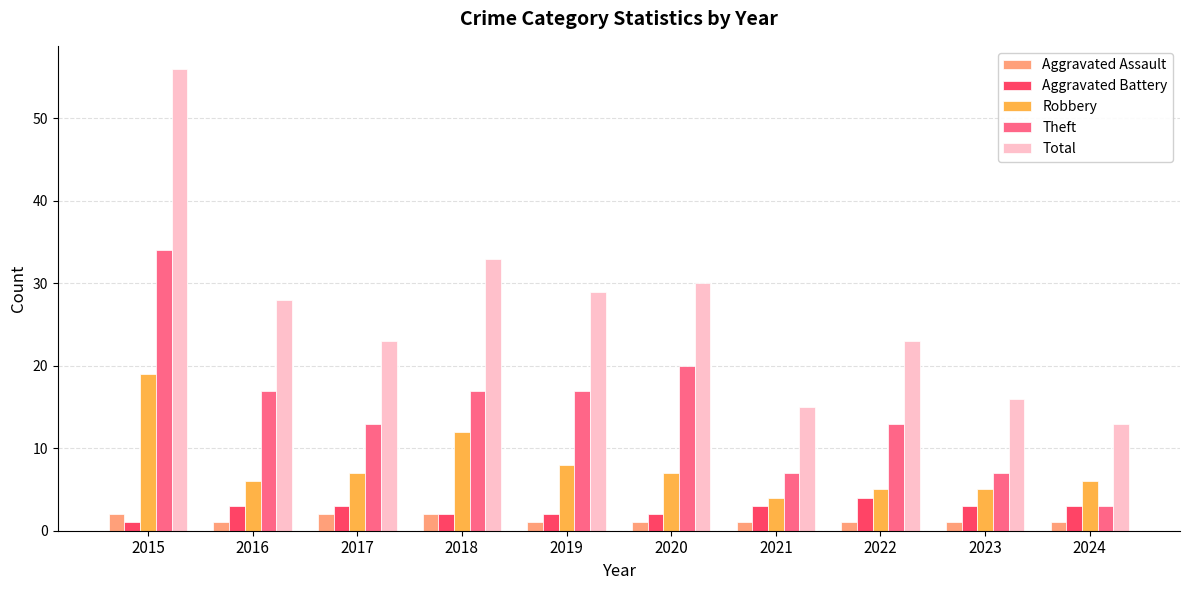

How many data points does each series have?

10